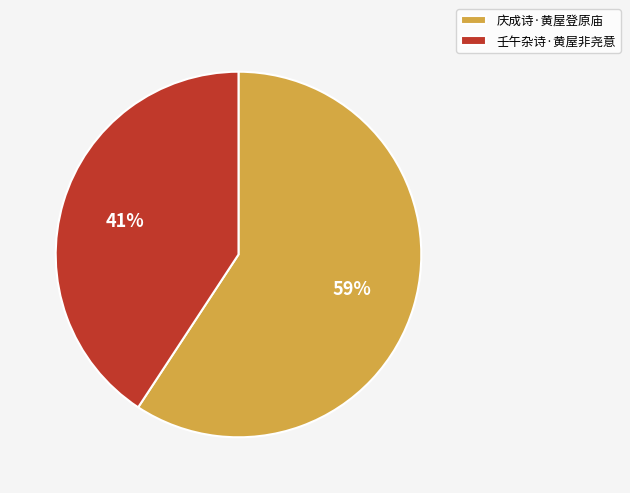

Is 壬午杂诗·黄屋非尧意 the majority of the pie?

No